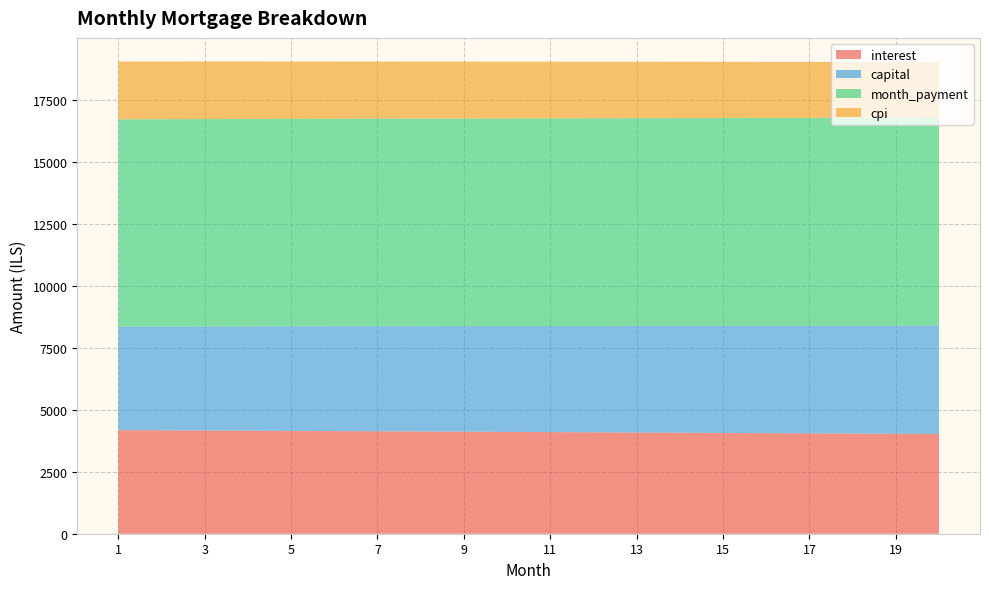

Reading left to right, extract all data points from this chart.

interest: 4176.4	4168.7	4160.9	4153.1	4145.2	4137.3	4129.3	4121.3	4113.1	4105.0	4096.8	4088.4	4080.1	4071.7	4063.2	4054.7	4046.1	4037.4	4028.7	4019.9
capital: 4176.4	4186.1	4195.9	4205.7	4215.5	4225.3	4235.2	4245.1	4255.0	4264.9	4274.9	4284.8	4294.8	4304.9	4314.9	4325.0	4335.1	4345.2	4355.3	4365.5
month_payment: 8352.8	8354.8	8356.8	8358.8	8360.8	8362.6	8364.5	8366.4	8368.1	8369.9	8371.6	8373.3	8374.9	8376.5	8378.1	8379.6	8381.1	8382.6	8384.0	8385.4
cpi: 2329.0	2324.7	2320.3	2315.9	2311.5	2307.0	2302.5	2298.0	2293.4	2288.8	2284.2	2279.5	2274.8	2270.1	2265.3	2260.5	2255.7	2250.8	2245.9	2240.9